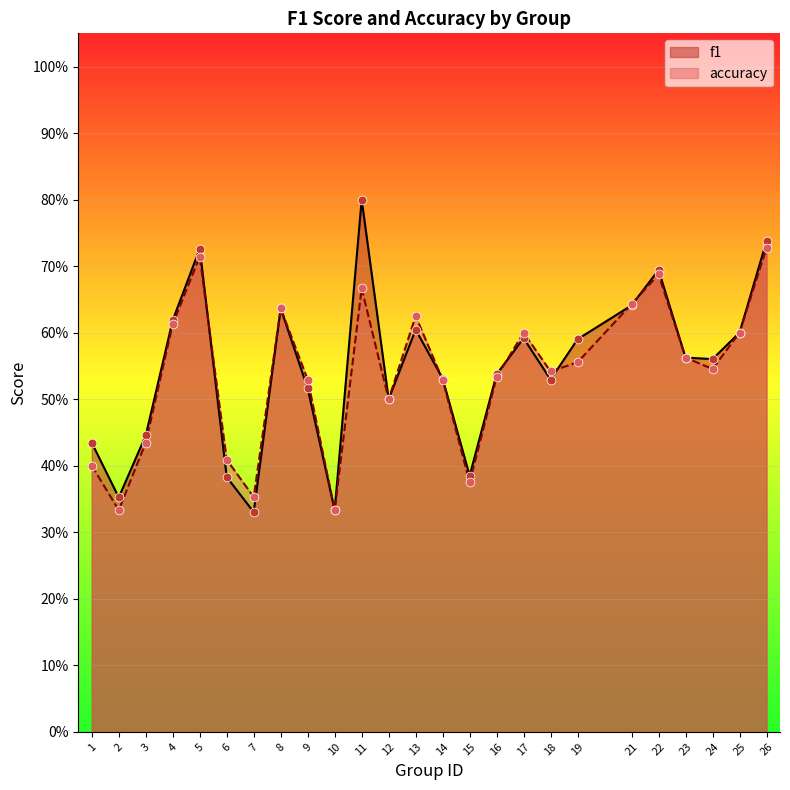

Which series contains the highest Y value?

f1